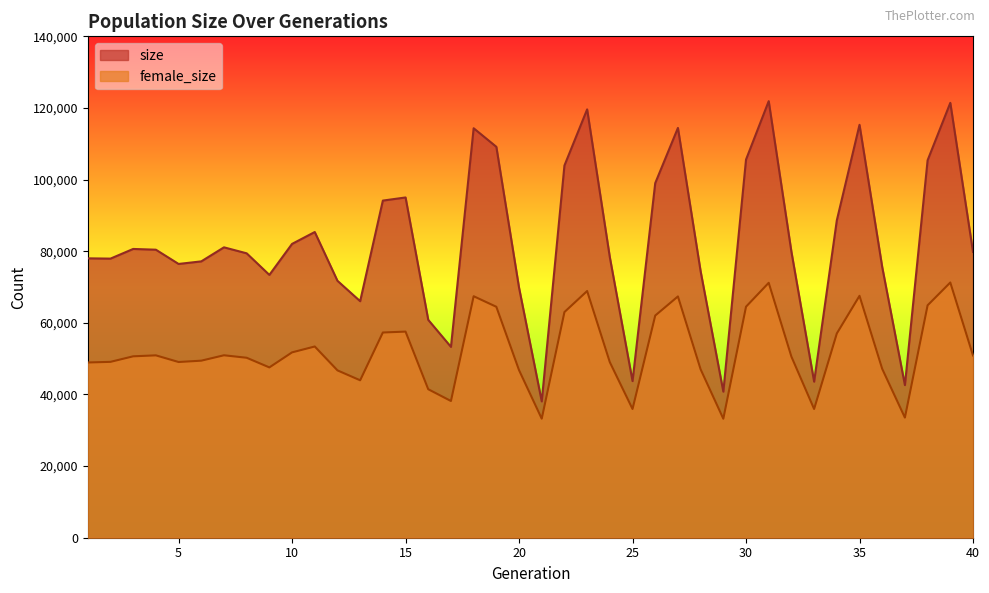

List the series in order of their overall mean, highest first.

size, female_size